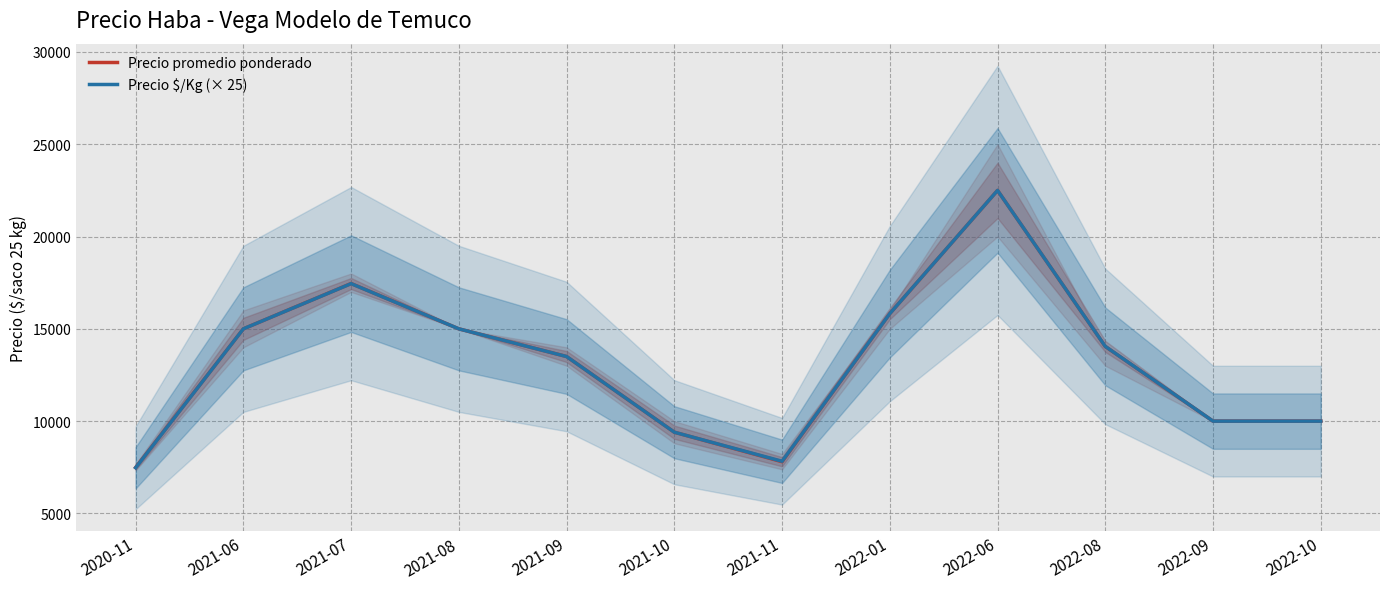

List the series in order of their peak value, highest first.

Precio promedio ponderado, Precio $/Kg (× 25)